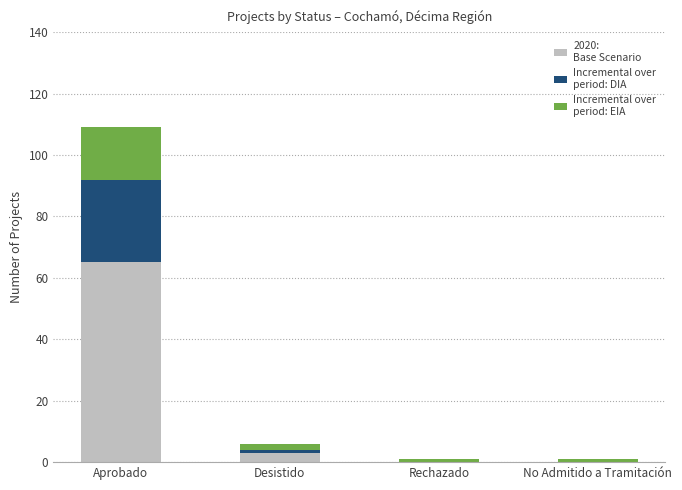

What is the total value across all series at Aprobado?

109